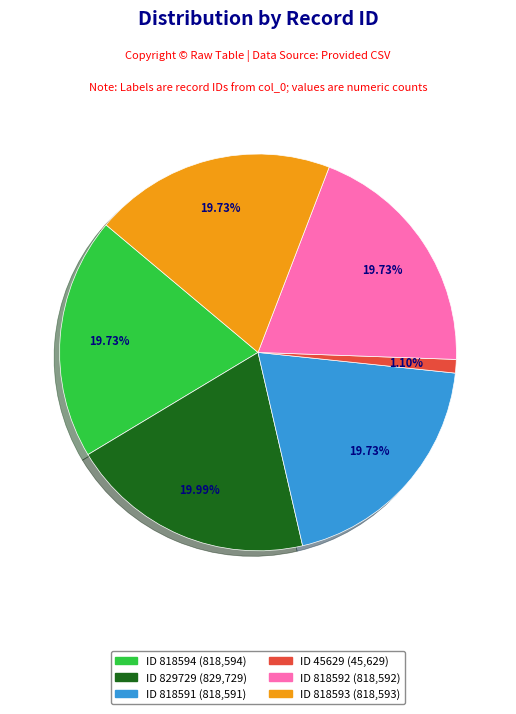

Is there any slice that represents more than half of the pie?

No